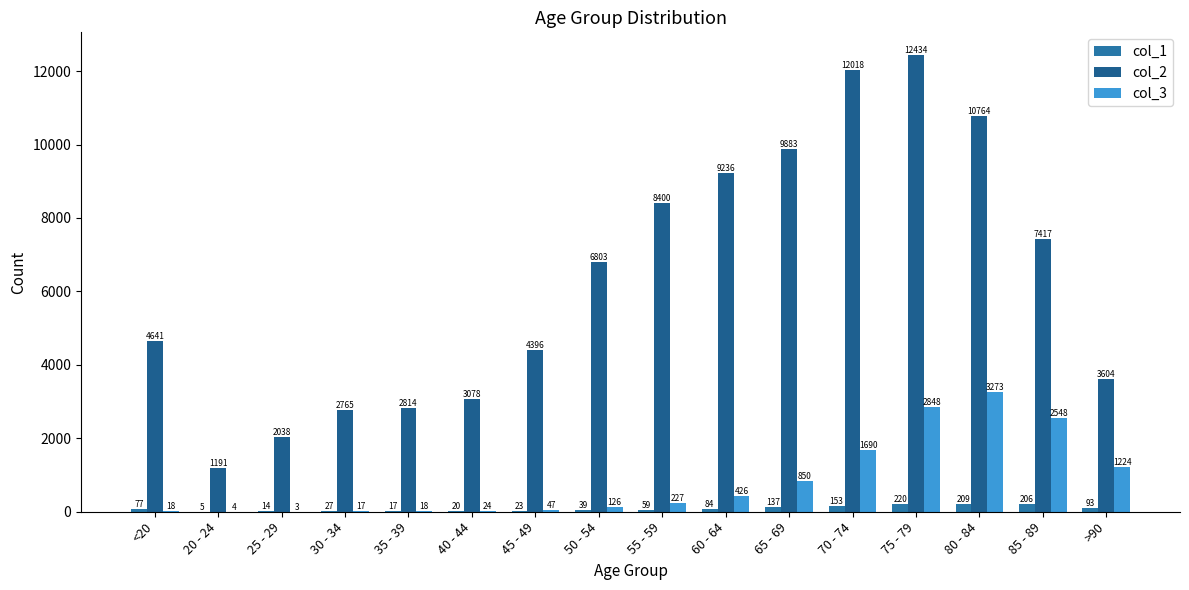

How many series are shown in this chart?

3